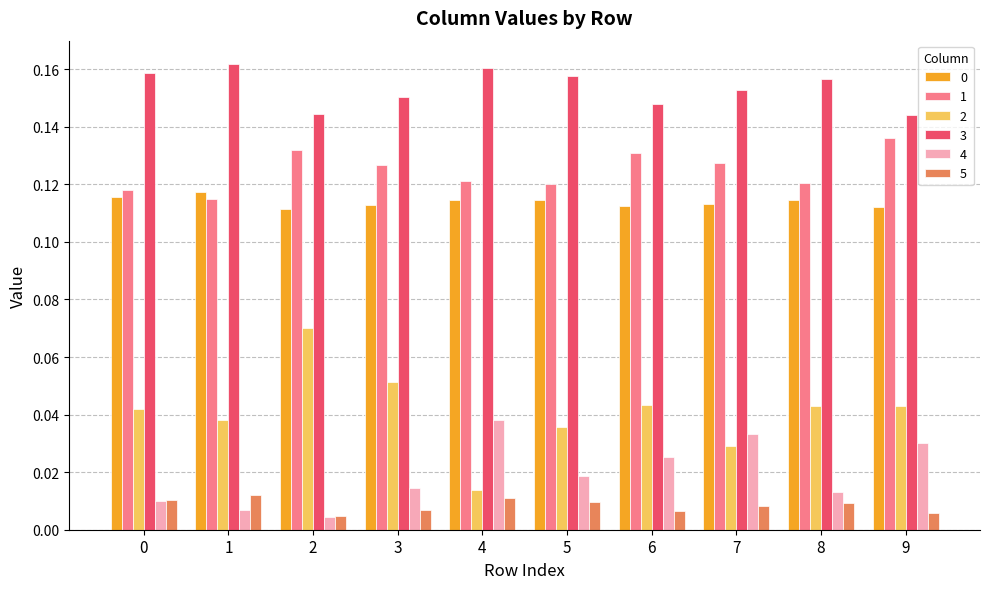

What is the sum of all 0 values?

1.1